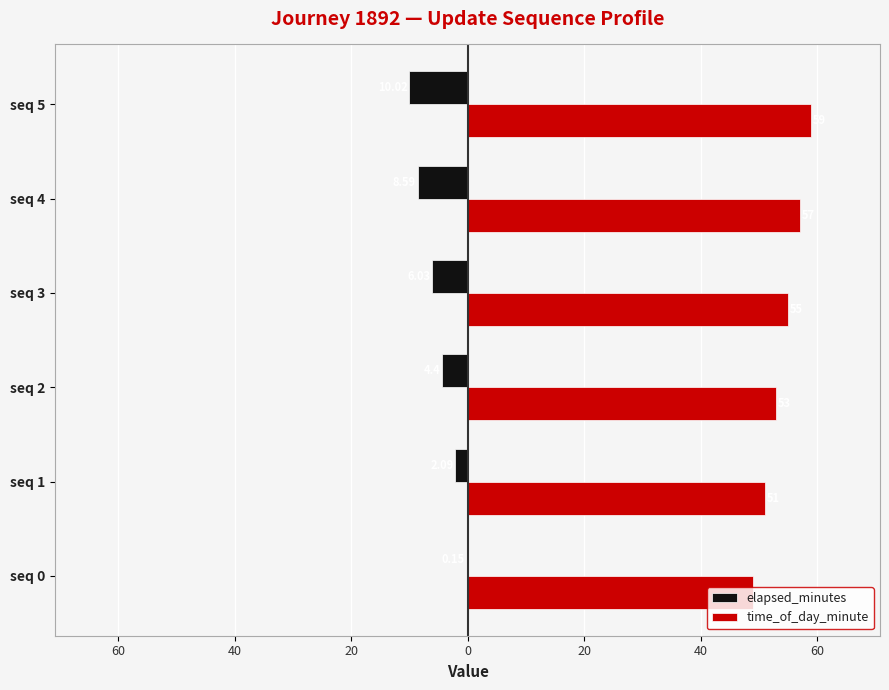

What are all the series names shown in the legend?

elapsed_minutes, time_of_day_minute